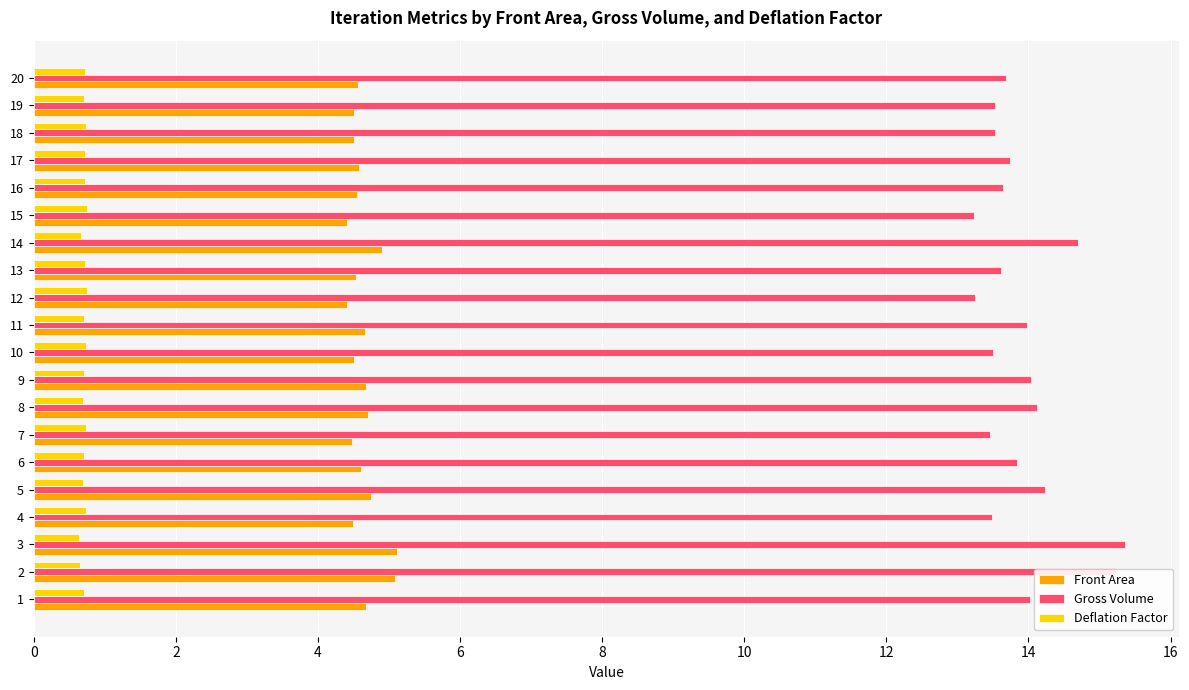

What is the total value across all series at 9?

19.4